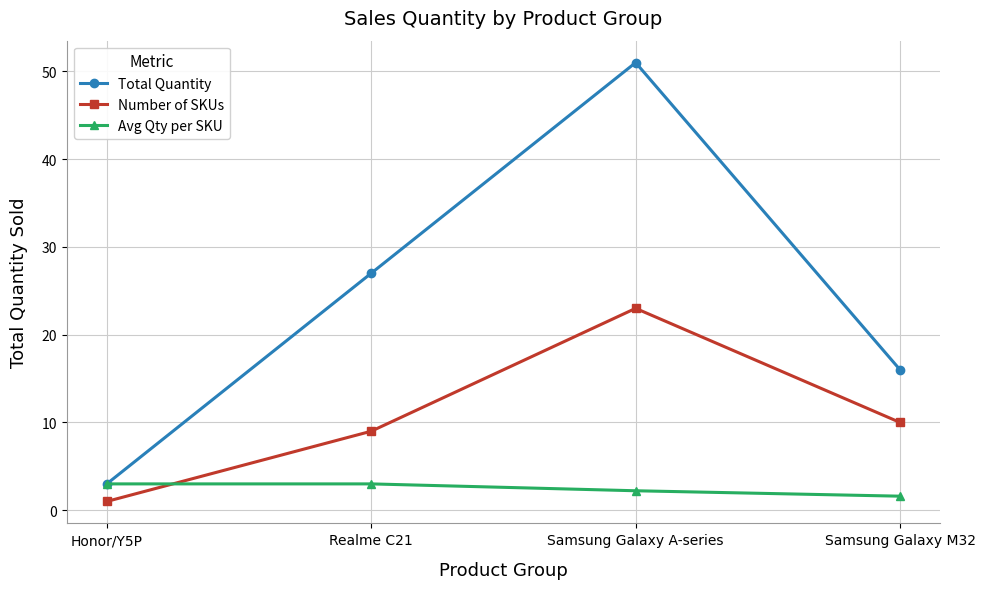

What is the label of the 3rd point from the left?

Samsung Galaxy A-series